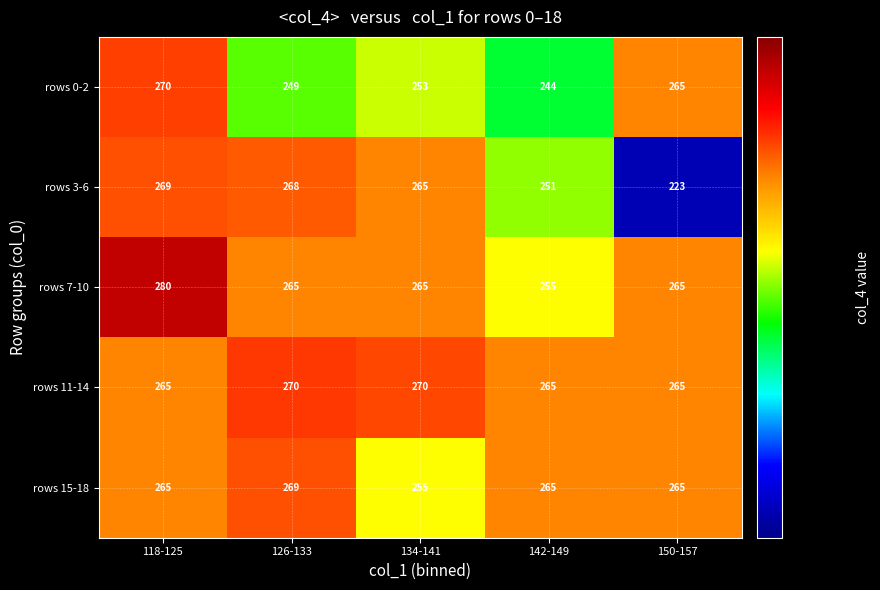

What is the sum of the rows 15-18 values at 150-157 and 134-141?

520